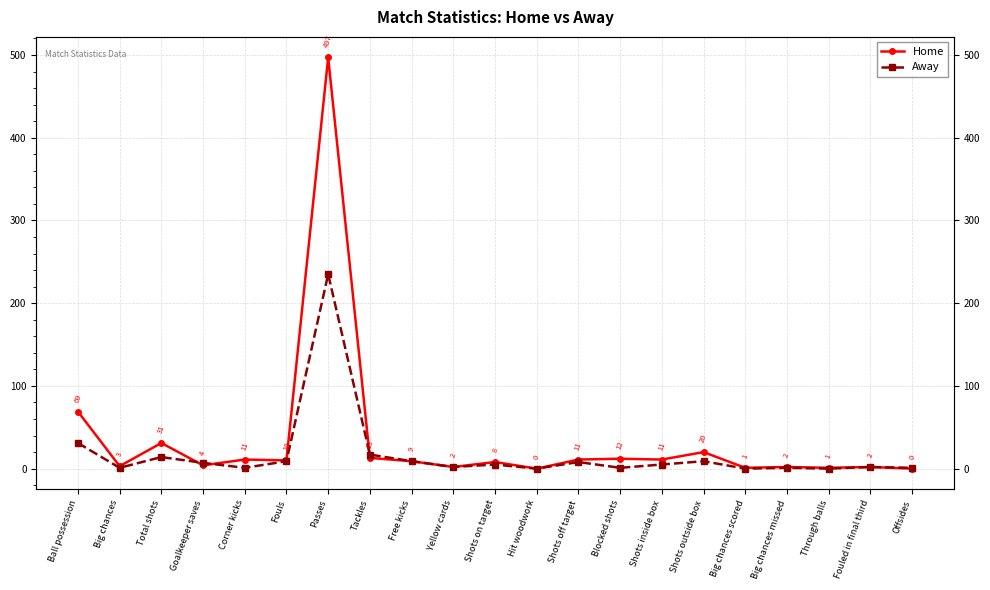

The Home series shows 0 at Hit woodwork. True or false?

True